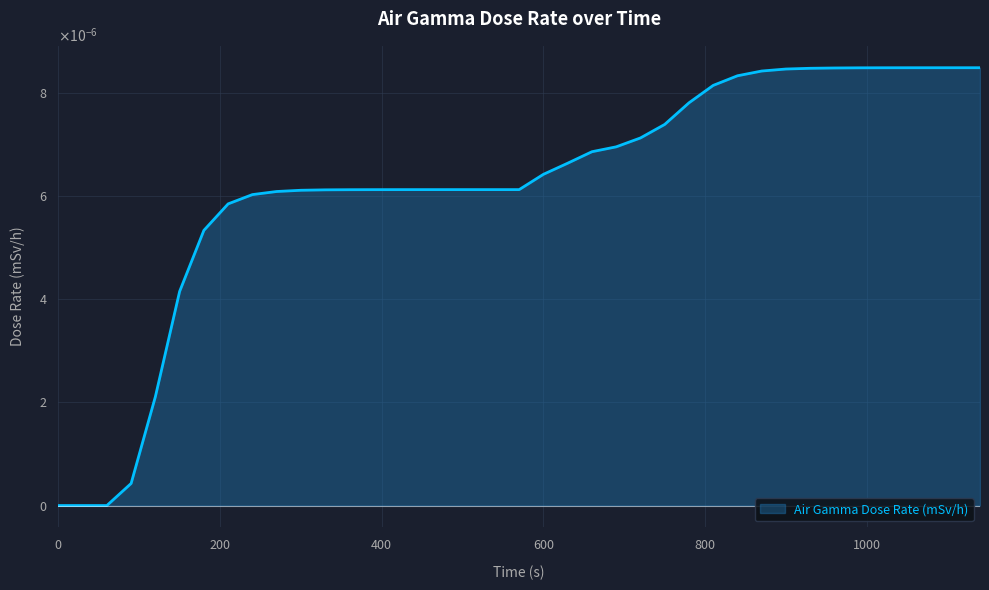

Rank the categories by value from highest to lowest.

1140, 1110, 1080, 1050, 1020, 990, 960, 930, 900, 870, 840, 810, 780, 750, 720, 690, 660, 630, 600, 570, 540, 510, 480, 450, 420, 390, 360, 330, 300, 270, 240, 210, 180, 150, 120, 90, 0, 30, 60